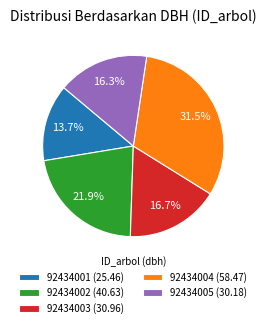

Is 92434001 the majority of the pie?

No